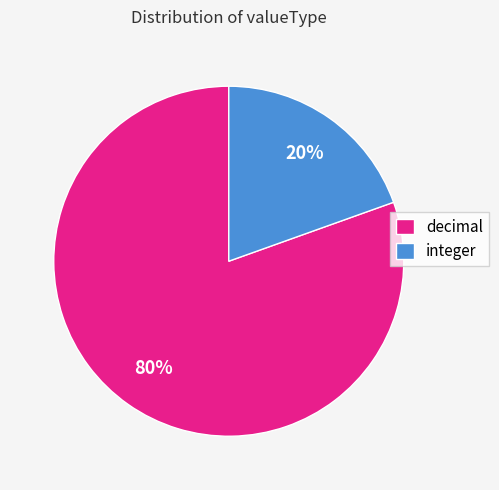

How many segments does this pie chart have?

2